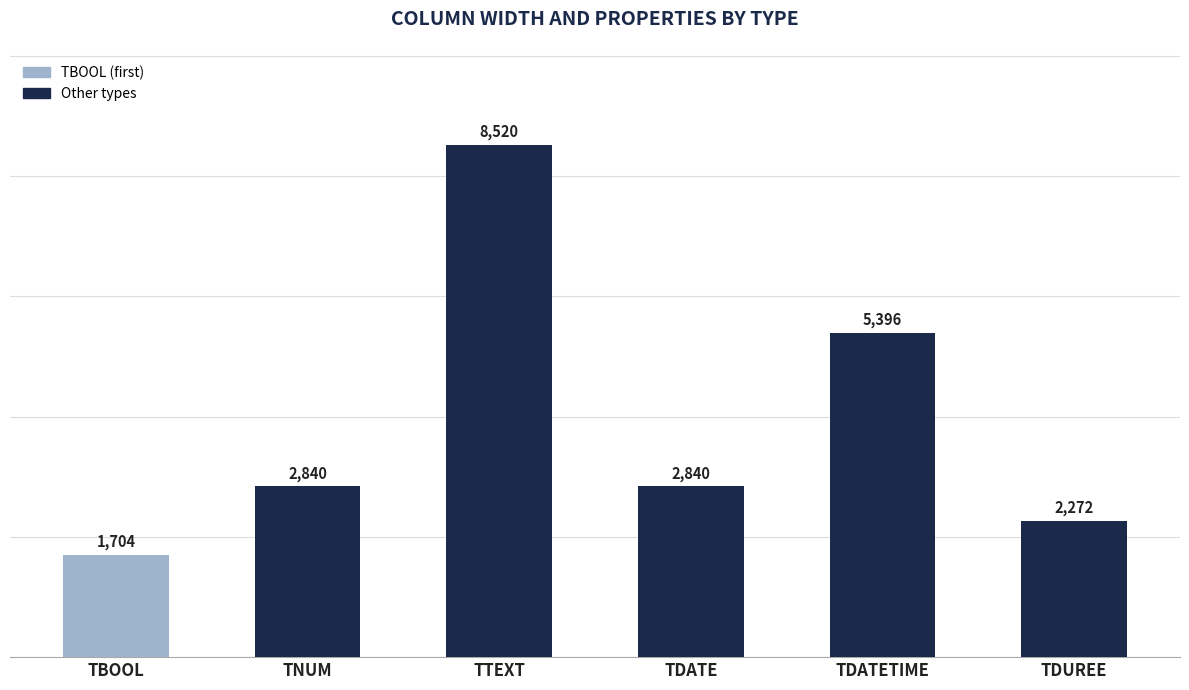

At which label is the value closest to 5112?

TDATETIME